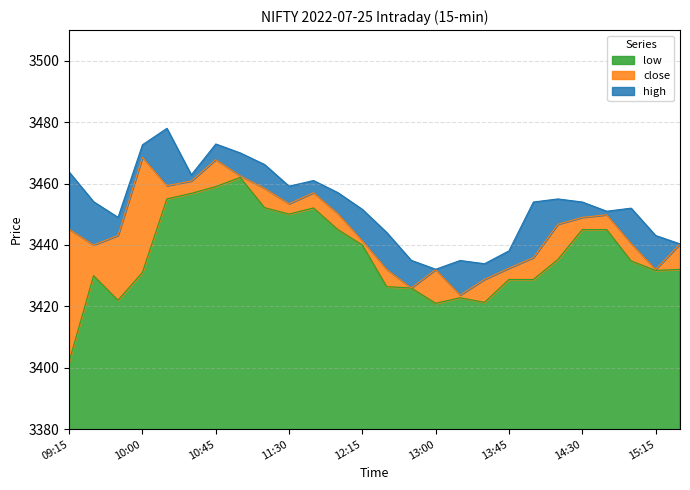

Reading left to right, transcribe all the data shown in this chart.

close: 09:15=3445.2	09:30=3440.0	09:45=3443.1	10:00=3468.6	10:15=3459.3	10:30=3460.8	10:45=3467.8	11:00=3462.6	11:15=3458.4	11:30=3453.4	11:45=3457.1	12:00=3450.2	12:15=3441.4	12:30=3432.1	12:45=3426.0	13:00=3432.0	13:15=3423.7	13:30=3428.8	13:45=3432.4	14:00=3435.9	14:15=3446.8	14:30=3449.0	14:45=3449.8	15:00=3440.5	15:15=3432.1	15:30=3440.3
high: 09:15=3463.8	09:30=3454.1	09:45=3449.0	10:00=3472.7	10:15=3478.0	10:30=3462.8	10:45=3472.9	11:00=3470.0	11:15=3466.2	11:30=3459.2	11:45=3461.0	12:00=3457.1	12:15=3451.6	12:30=3444.1	12:45=3435.0	13:00=3432.1	13:15=3434.9	13:30=3433.9	13:45=3438.1	14:00=3454.0	14:15=3455.0	14:30=3454.0	14:45=3451.0	15:00=3452.0	15:15=3443.1	15:30=3440.3
low: 09:15=3402.0	09:30=3430.0	09:45=3422.0	10:00=3431.1	10:15=3455.0	10:30=3456.8	10:45=3459.0	11:00=3462.0	11:15=3452.2	11:30=3450.1	11:45=3452.1	12:00=3445.0	12:15=3440.0	12:30=3426.4	12:45=3426.0	13:00=3421.0	13:15=3422.8	13:30=3421.3	13:45=3428.8	14:00=3428.8	14:15=3435.2	14:30=3445.0	14:45=3445.0	15:00=3434.8	15:15=3431.7	15:30=3432.1